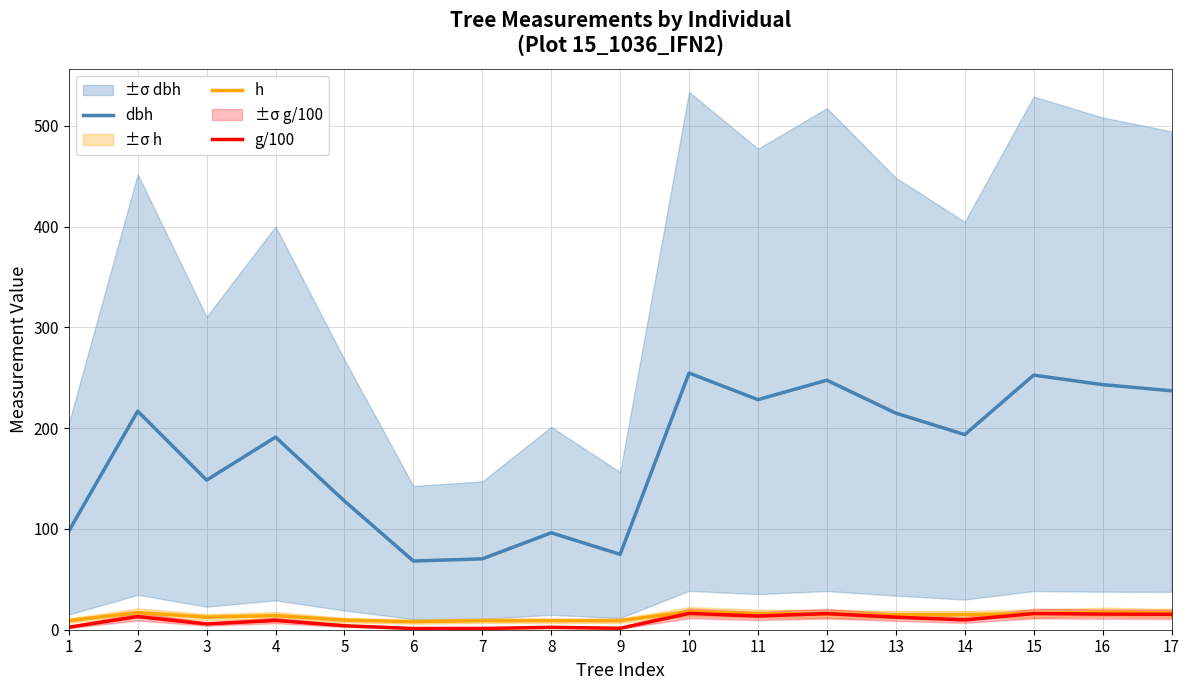

Reading right to left, list all the values displayed in this chart.

dbh: 17=237.1	16=243.2	15=252.6	14=193.6	13=214.9	12=247.6	11=228.3	10=254.7	9=74.8	8=96.2	7=70.3	6=68.2	5=127.7	4=191.1	3=148.4	2=216.9	1=97.8
h: 17=16.5	16=17.5	15=16.0	14=15.0	13=15.0	12=15.5	11=16.0	10=18.0	9=9.0	8=9.0	7=9.0	6=8.0	5=9.5	4=14.0	3=12.5	2=17.0	1=9.0
g/100: 17=15.3	16=15.5	15=16.0	14=9.7	13=12.4	12=16.0	11=13.6	10=16.2	9=1.5	8=2.4	7=1.3	6=1.2	5=4.0	4=9.2	3=5.7	2=13.0	1=2.4